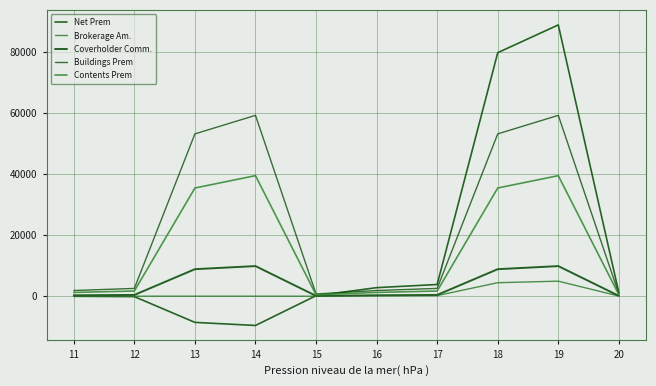

Which series has the largest total across all categories?

Buildings Prem